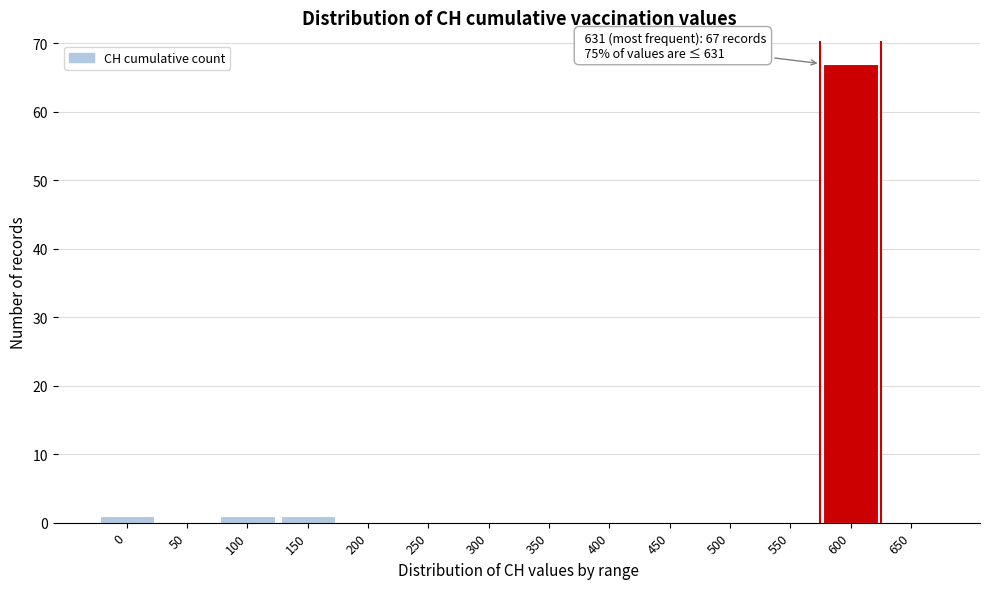

Reading right to left, what are all the values shown in this chart?

650=0	600=67	550=0	500=0	450=0	400=0	350=0	300=0	250=0	200=0	150=1	100=1	50=0	0=1